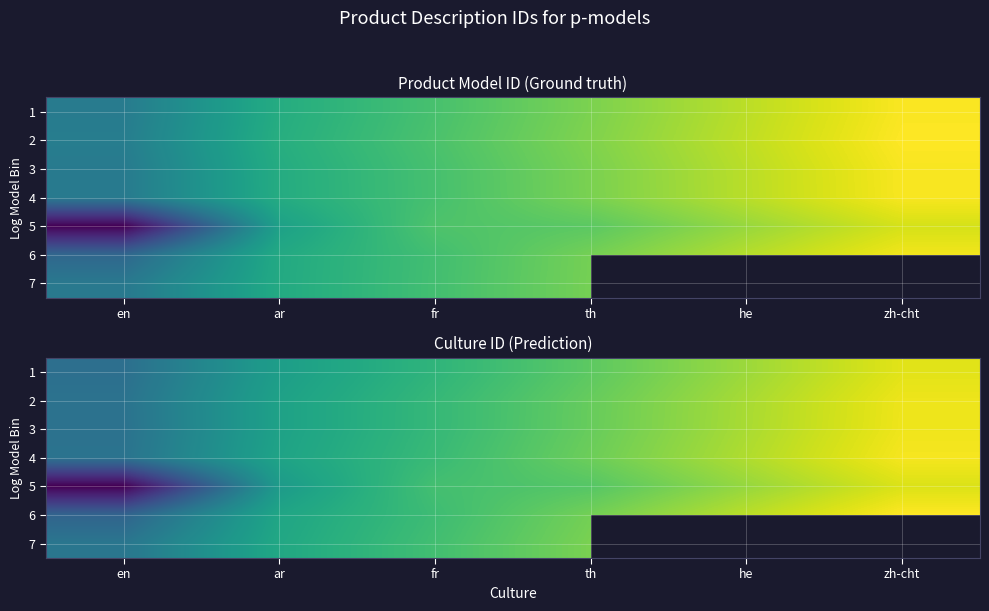

What is the difference between the maximum and minimum values in the 3 series?

743.8